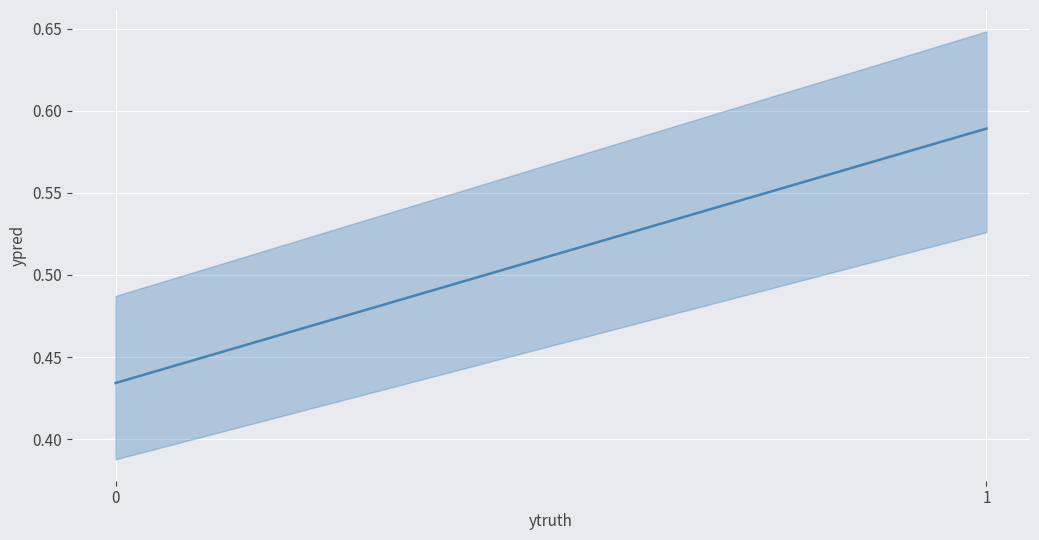

What is the change in value from 0 to 1?

+0.2